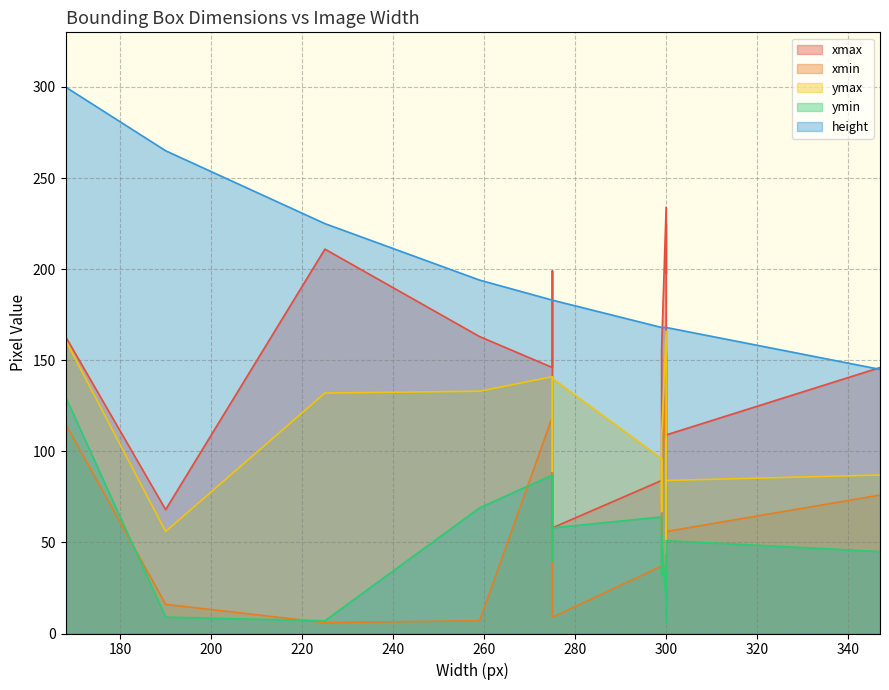

Where is height nearest to the value 222?

225